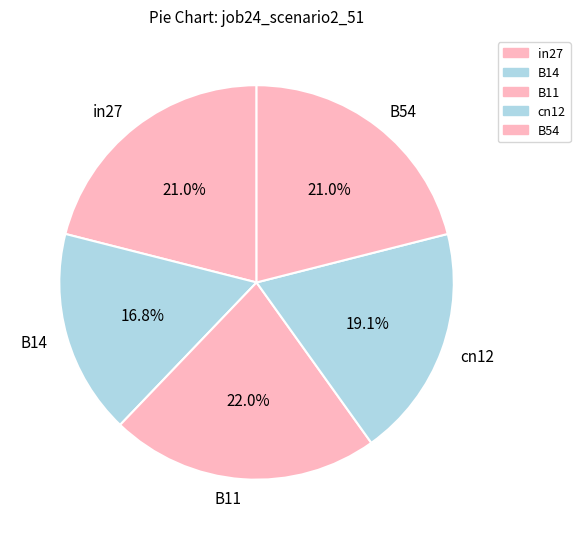

Which has a higher value, in27 or cn12?

in27